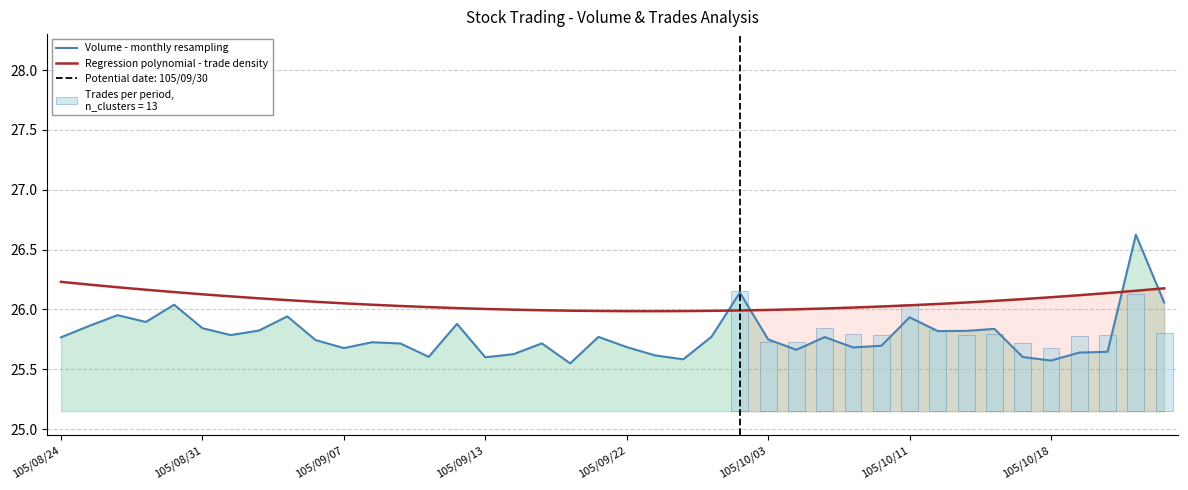

At which category does the chart reach its minimum across all series?

18